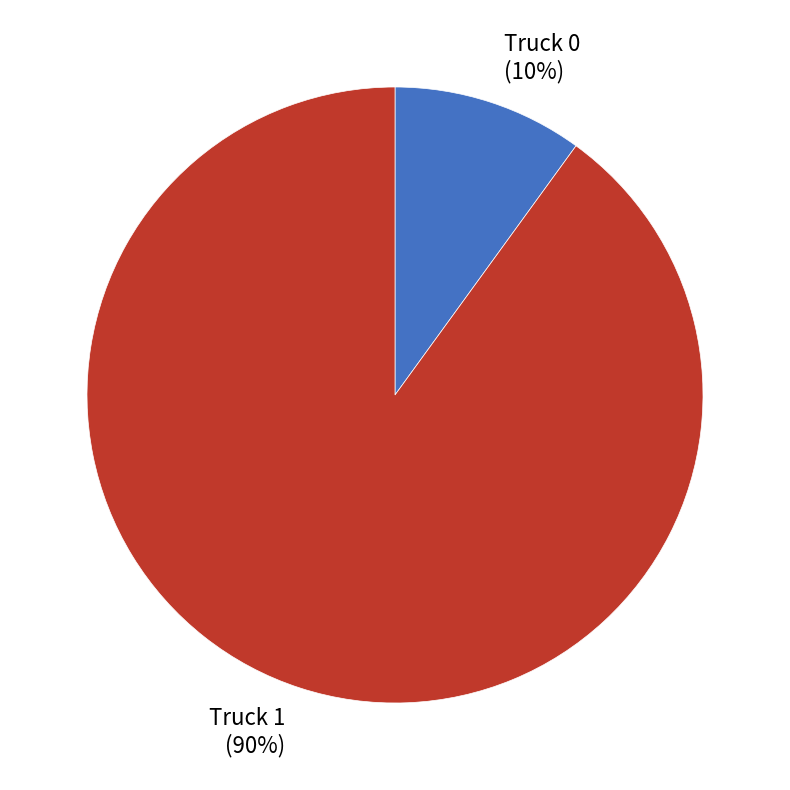

How many slices are in this pie chart?

2